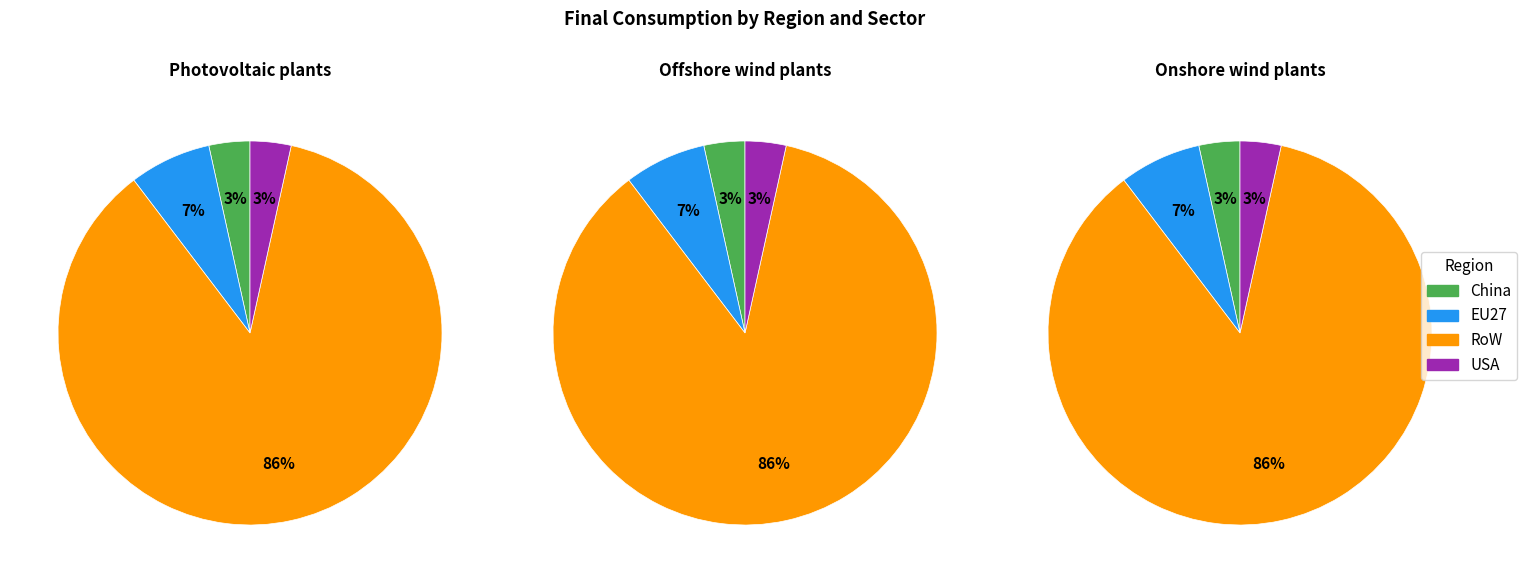

To the nearest percent, what percentage of the pie is EU27?

7%